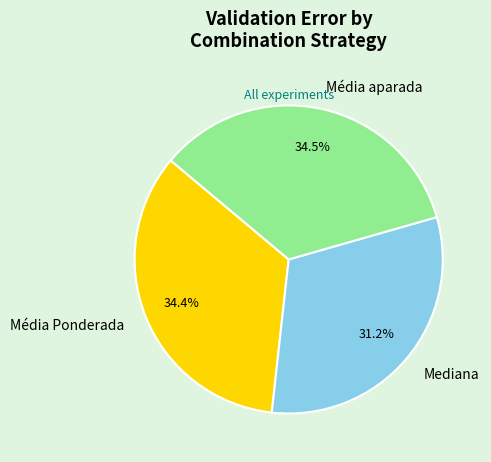

Is there a majority slice in this chart?

No